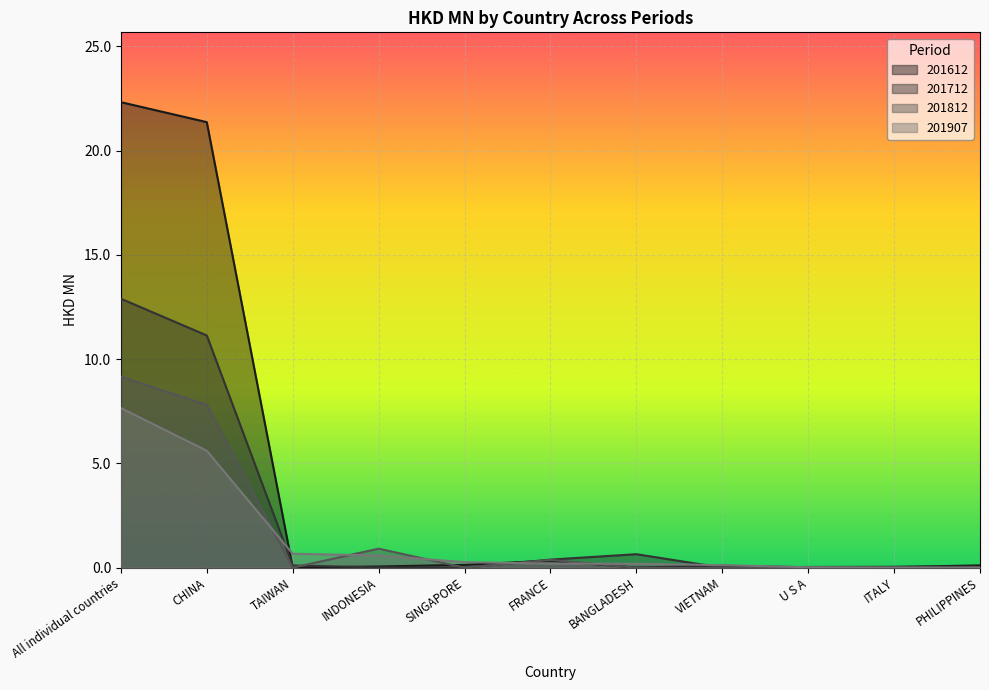

Which has a higher value, All individual countries or FRANCE?

All individual countries